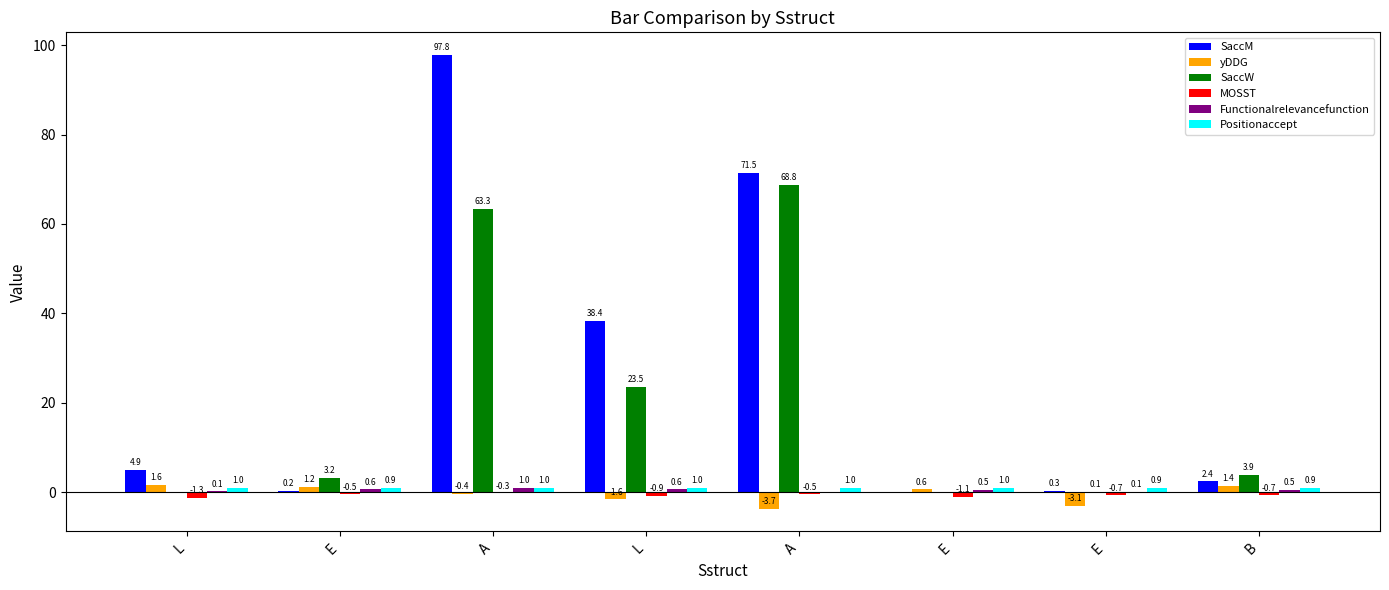

What is the label of the 4th bar from the right?

A